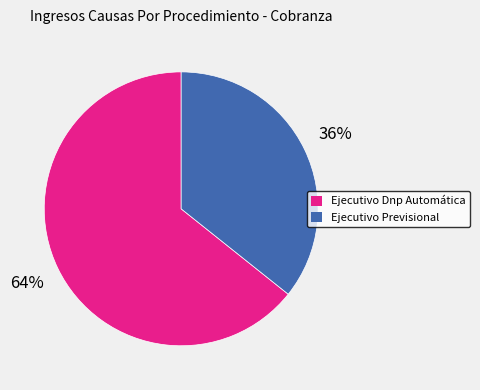

Do Ejecutivo Dnp Automática and Ejecutivo Previsional together represent more than half of the pie?

Yes